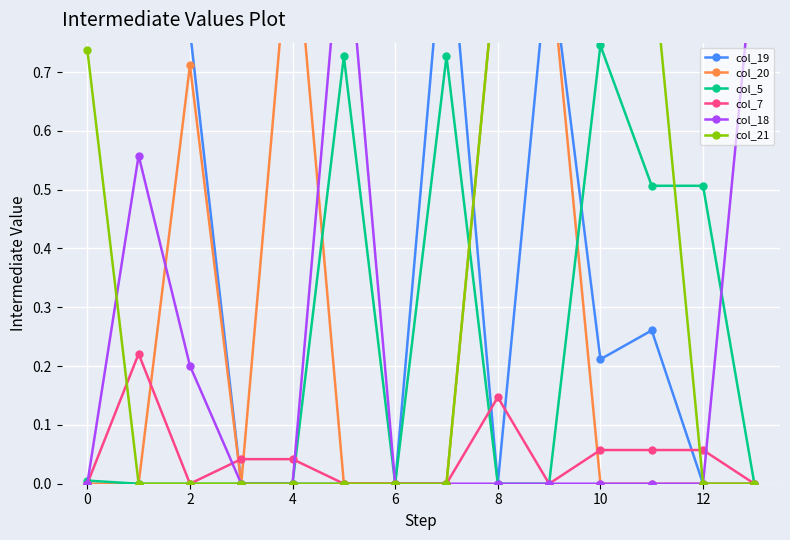

Which series has the largest total across all categories?

col_19